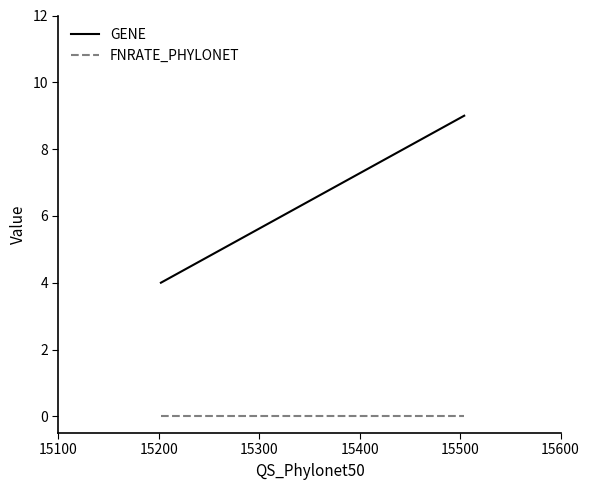

How many categories are shown in the chart?

2